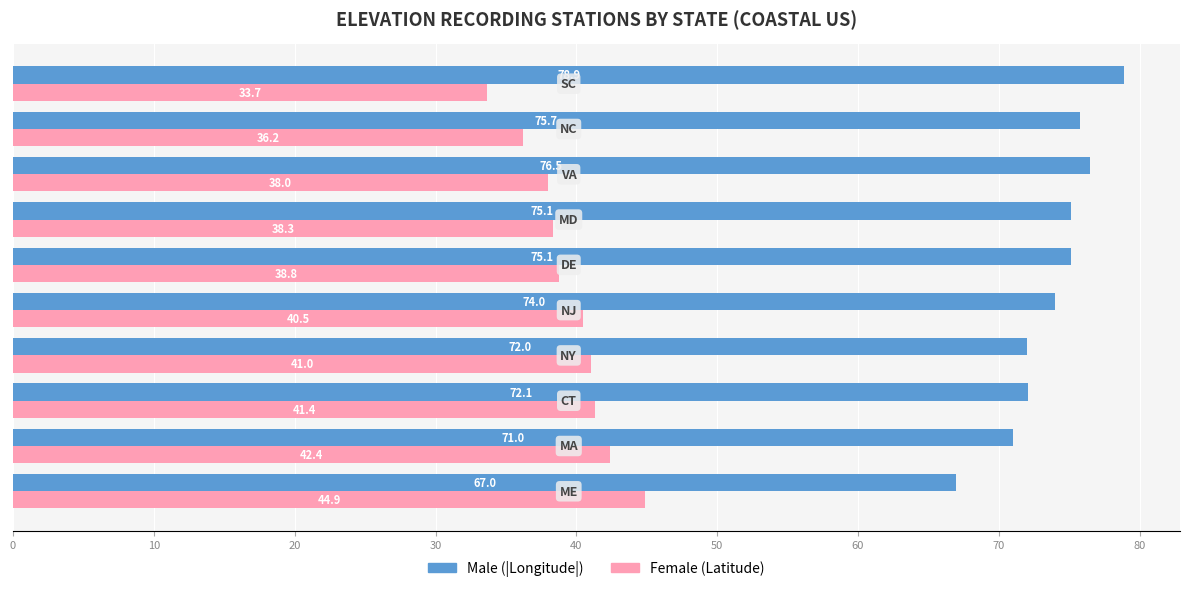

What is the lowest value of the Male (|Longitude|) series?

67.0